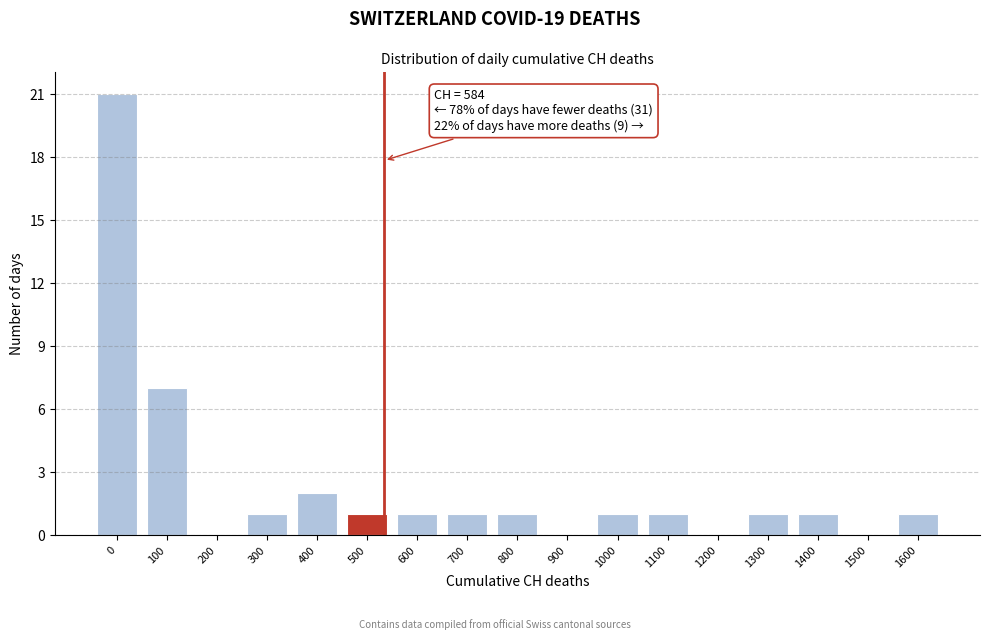

Reading right to left, list all the values displayed in this chart.

1600=1	1500=0	1400=1	1300=1	1200=0	1100=1	1000=1	900=0	800=1	700=1	600=1	500=1	400=2	300=1	200=0	100=7	0=21